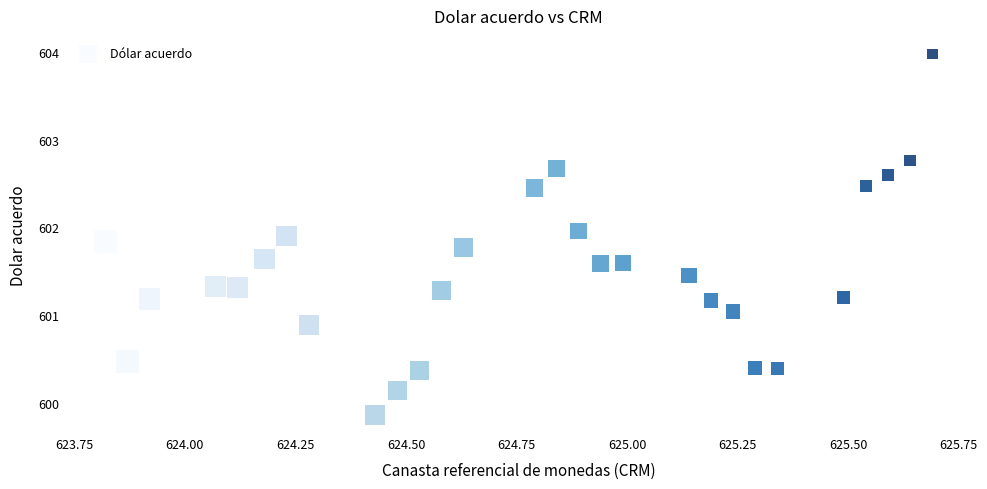

What is the range of Y values (max minus min)?

4.1